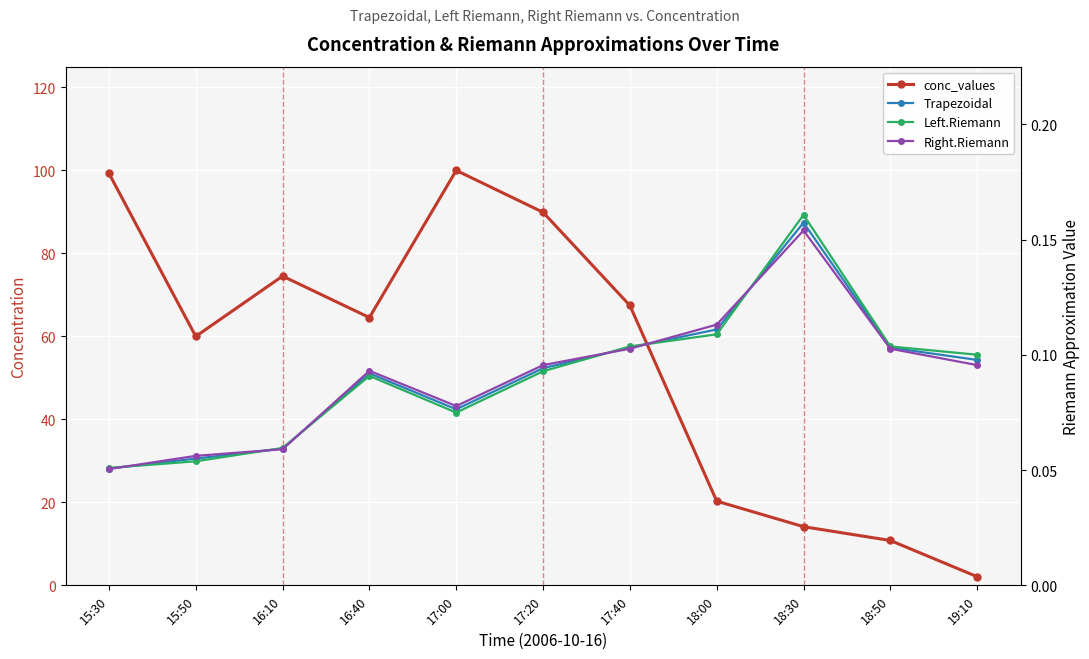

True or false: conc_values and Left.Riemann intersect in this chart.

False